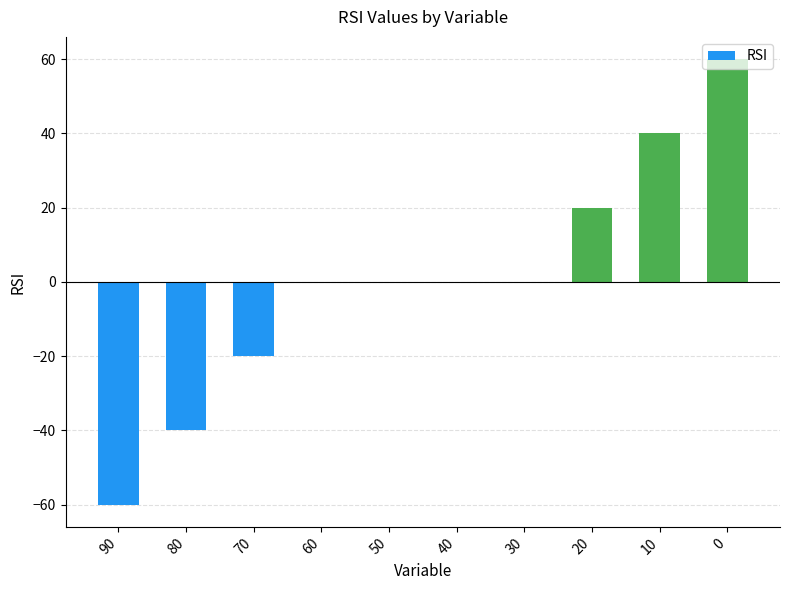

What is the change in value from 70 to 0?

+80